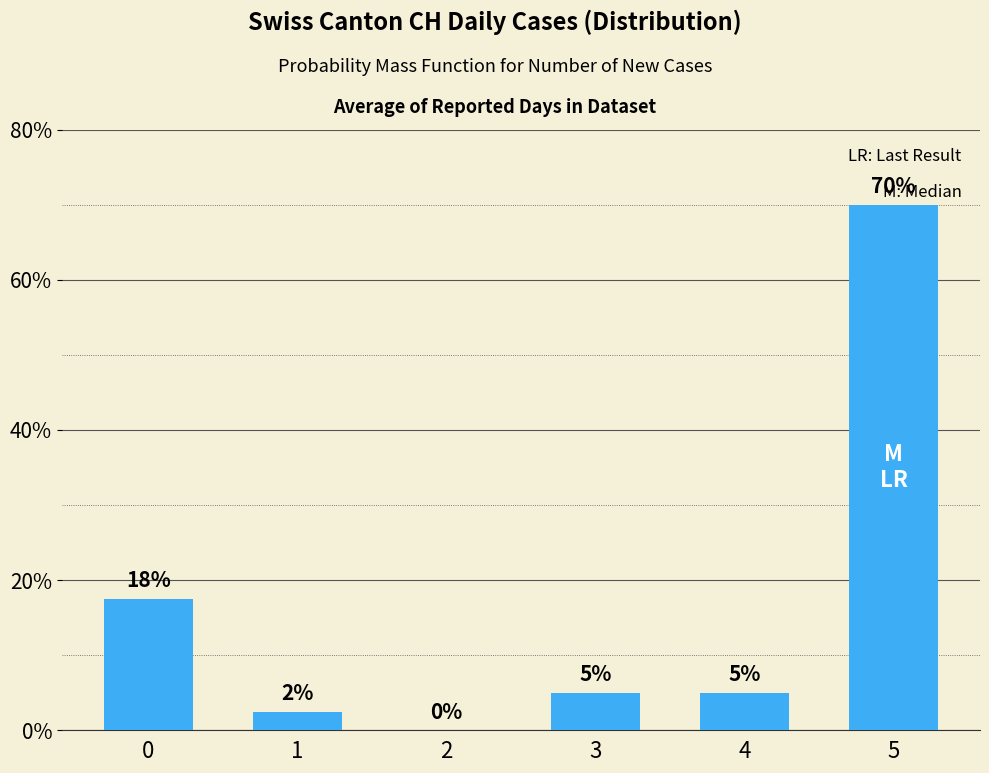

What is the average value?

16.7